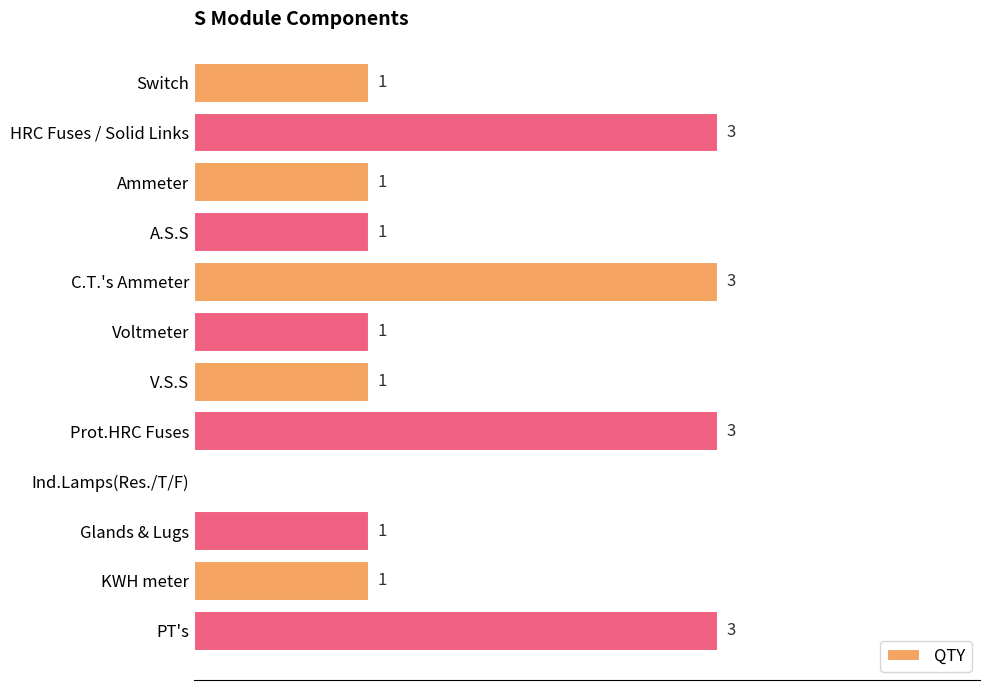

Between HRC Fuses / Solid Links and A.S.S, which is larger?

HRC Fuses / Solid Links